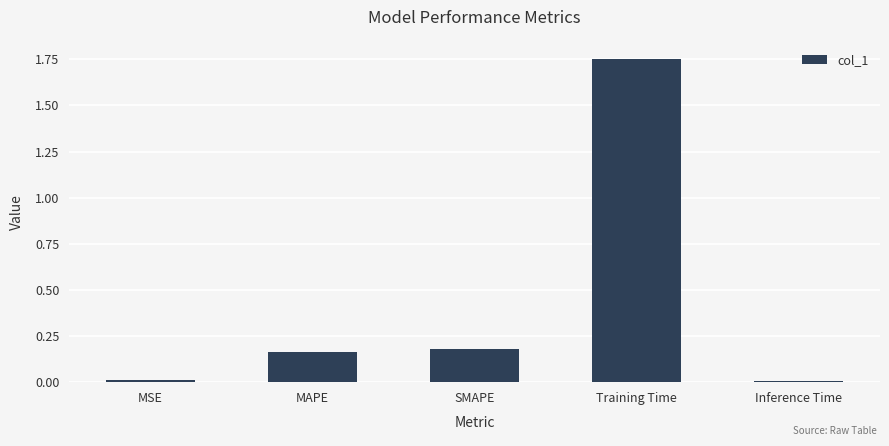

What is the label of the 4th bar from the left?

Training Time